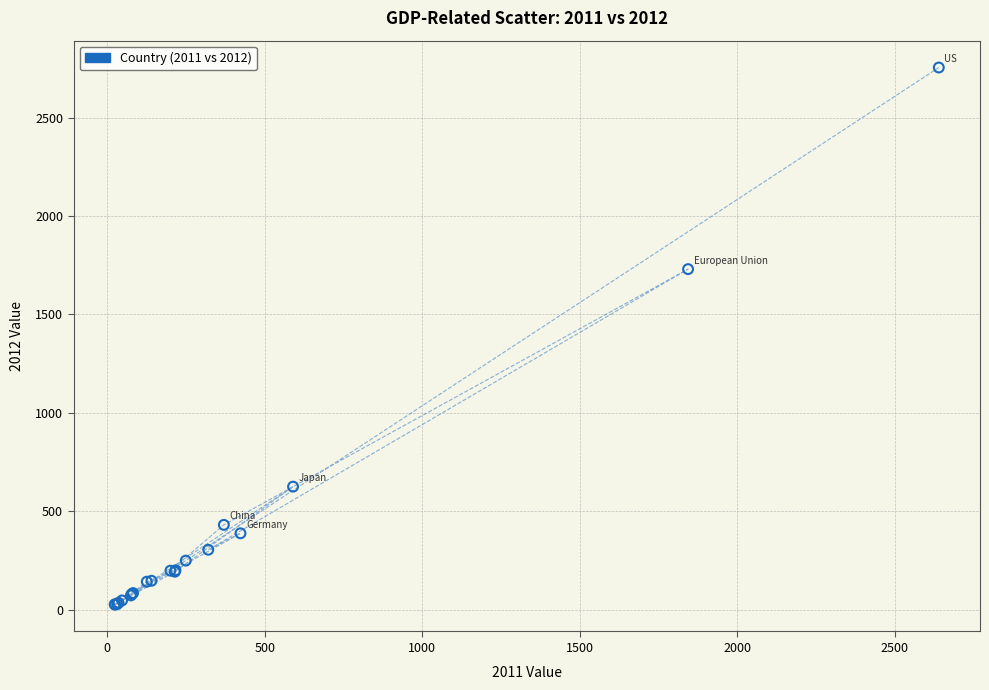

What Y value in the scatter plot is closest to 1390?

1730.7